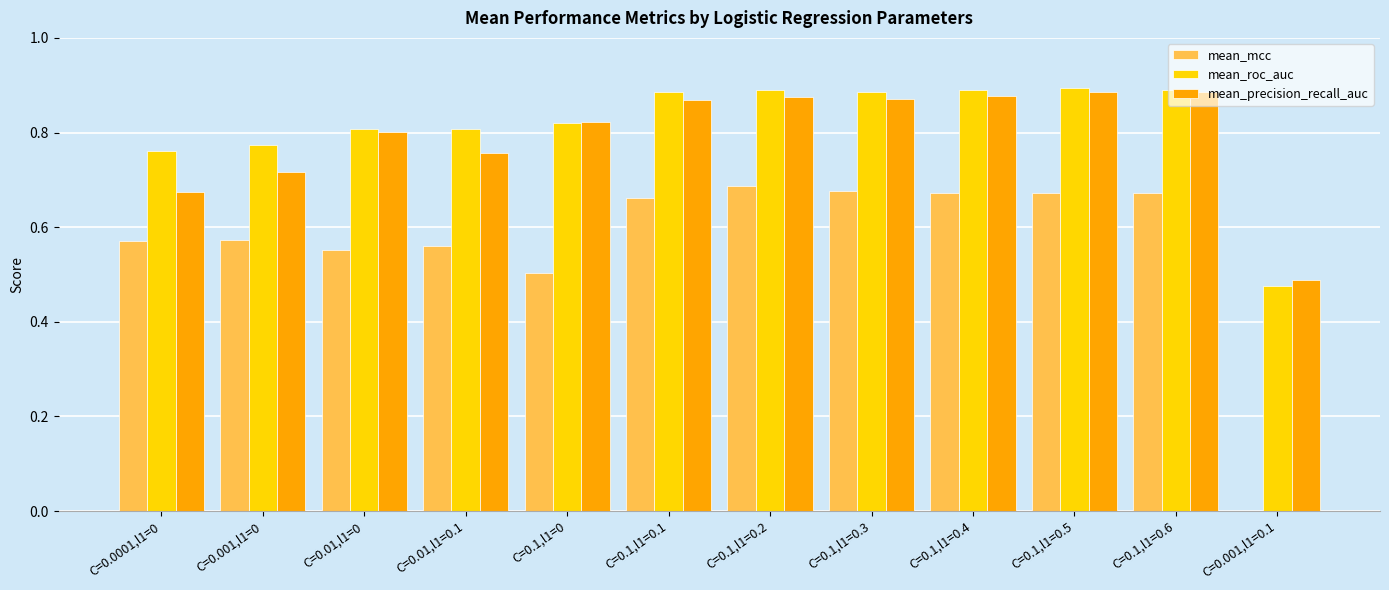

Count the number of categories in the chart.

12